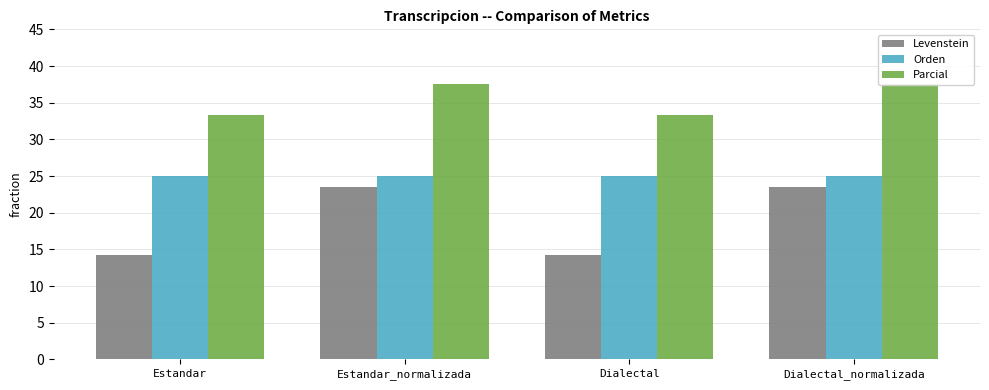

What is the average value of the Parcial series?

35.4